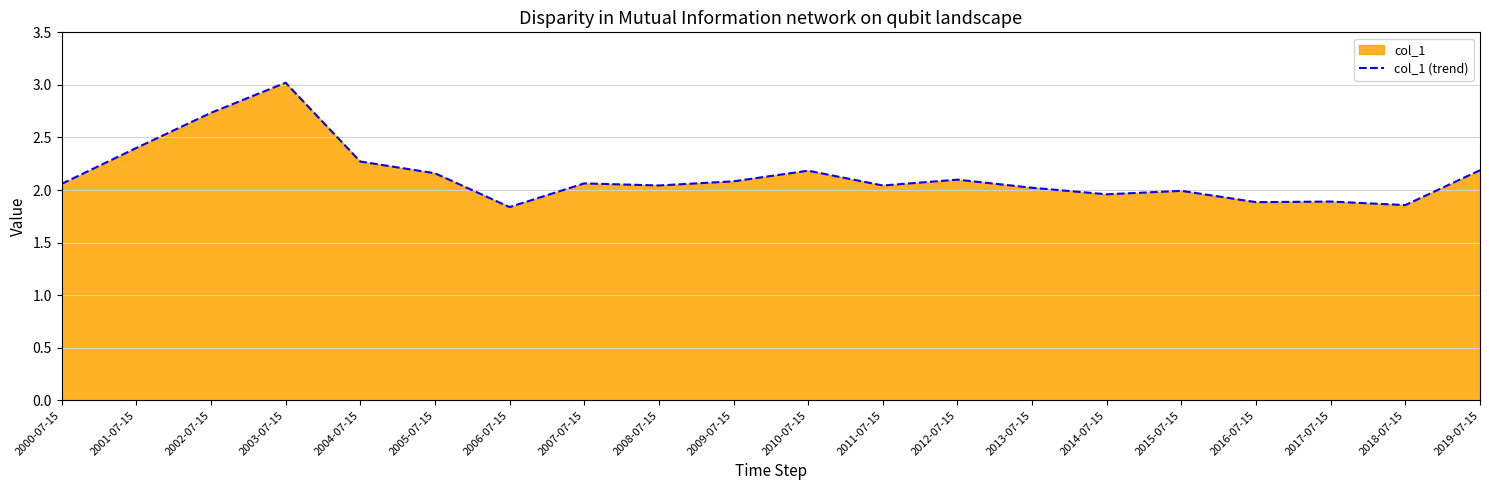

What is the difference between the values at 2015-07-15 and 2002-07-15?

0.7